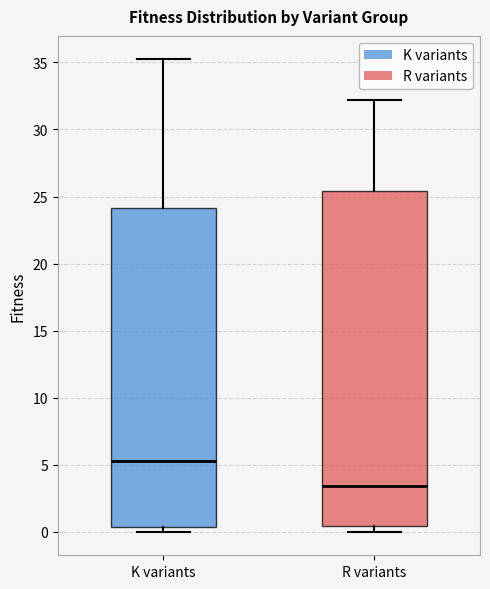

Reading left to right, transcribe this box plot: for each box, give where its median line is, the range the box spans, and where its two whiskers end, as read against the y-axis. The values are not printed on the chart, so give them approximately, as read against the axis.

K variants: median 5.5, box 0.5 to 24.0, whiskers 0.0 to 35.0
R variants: median 3.5, box 0.5 to 25.5, whiskers 0.0 to 32.0